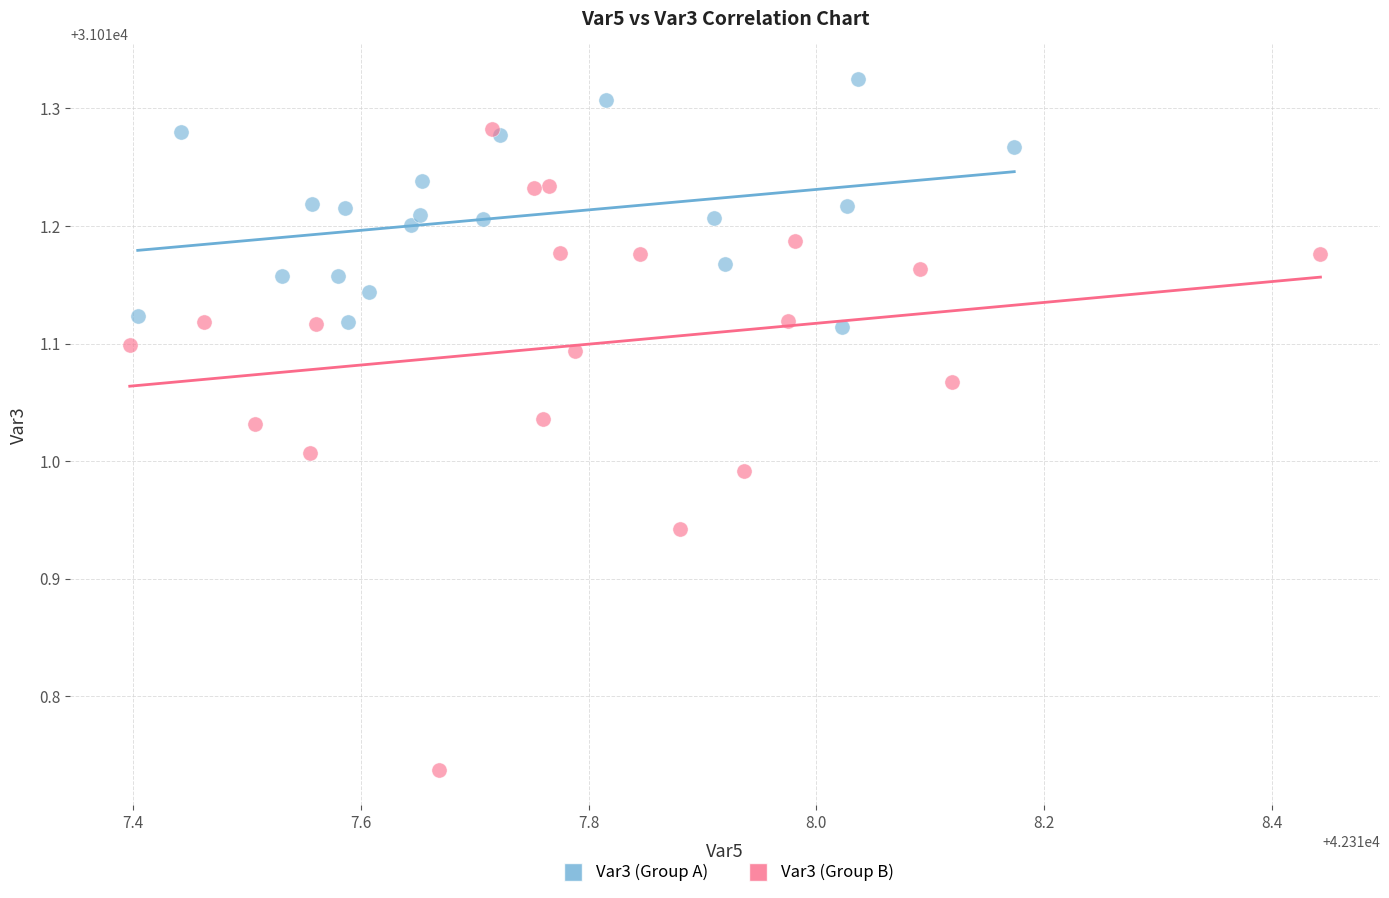

Which series contains the lowest Y value?

Var3 (Group B)